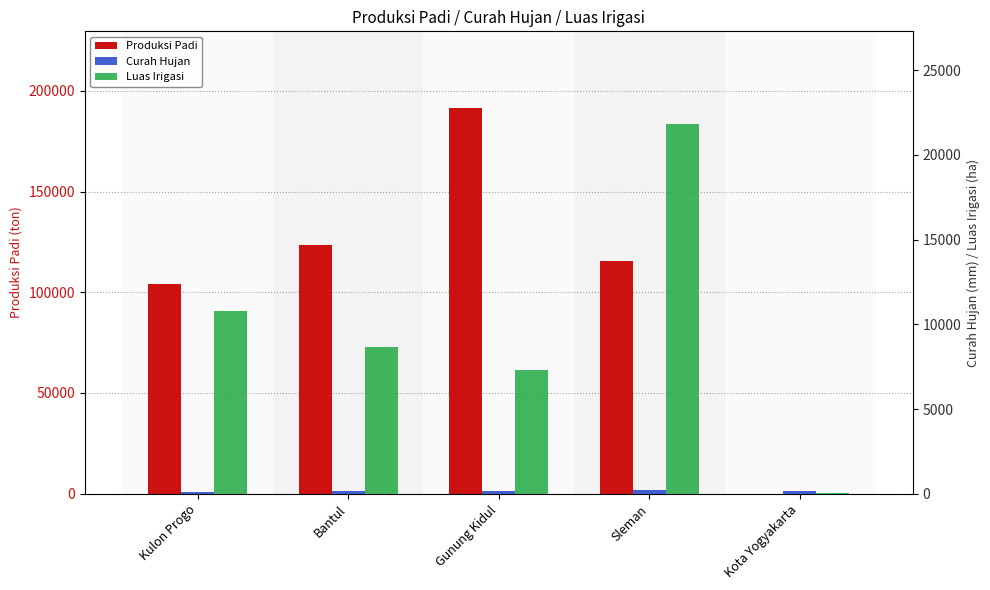

What value does the Luas Irigasi series have at Kulon Progo?

10787.5